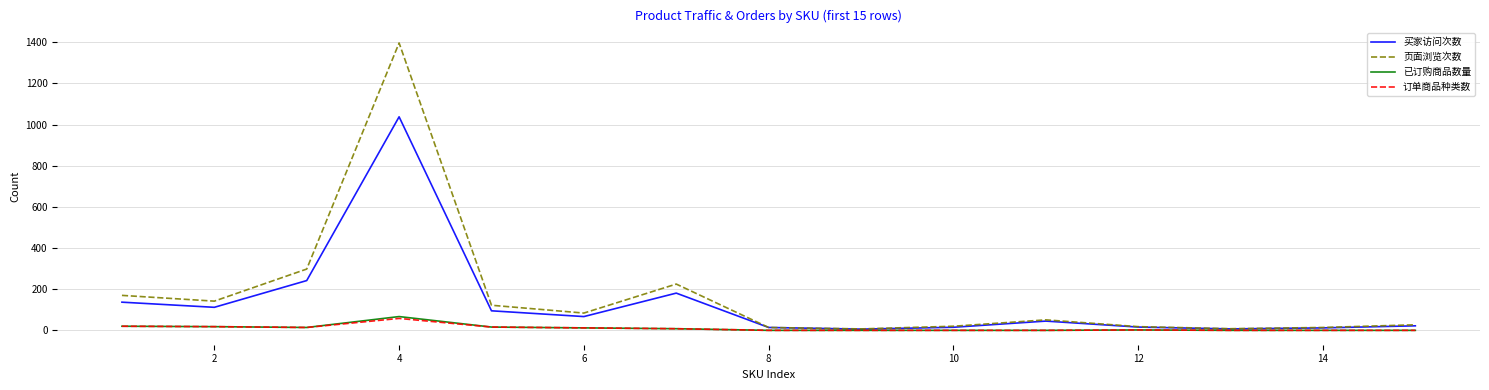

What are all the series names shown in the legend?

买家访问次数, 页面浏览次数, 已订购商品数量, 订单商品种类数